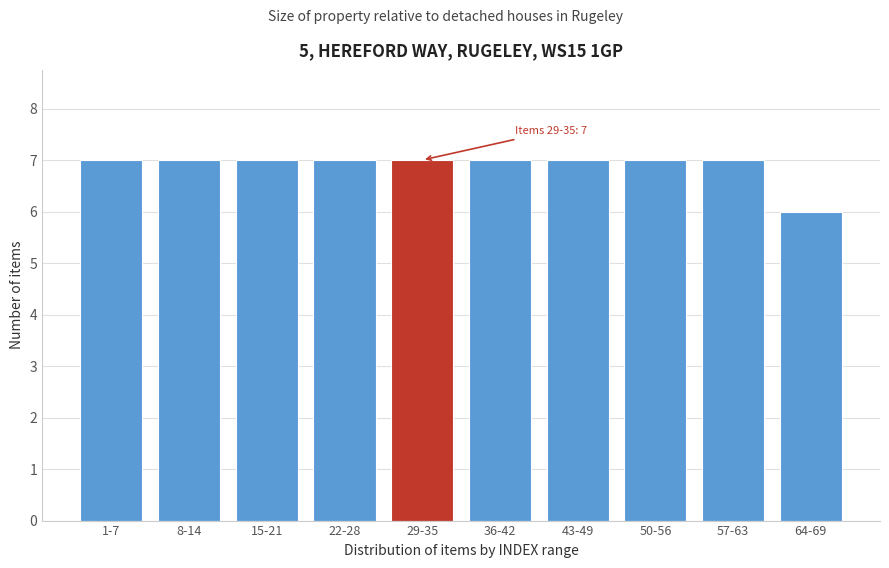

Reading left to right, what are all the values shown in this chart?

7	7	7	7	7	7	7	7	7	6